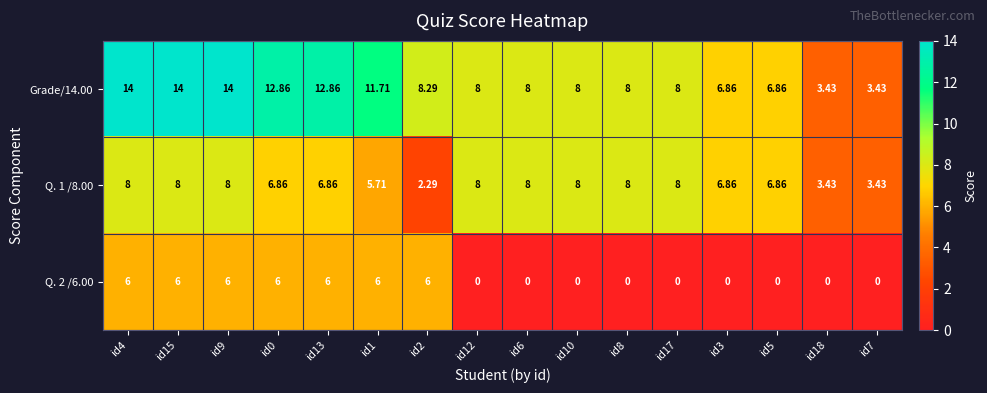

Is the value of Q. 1 /8.00 at id4 greater than the value of Grade/14.00 at id1?

No